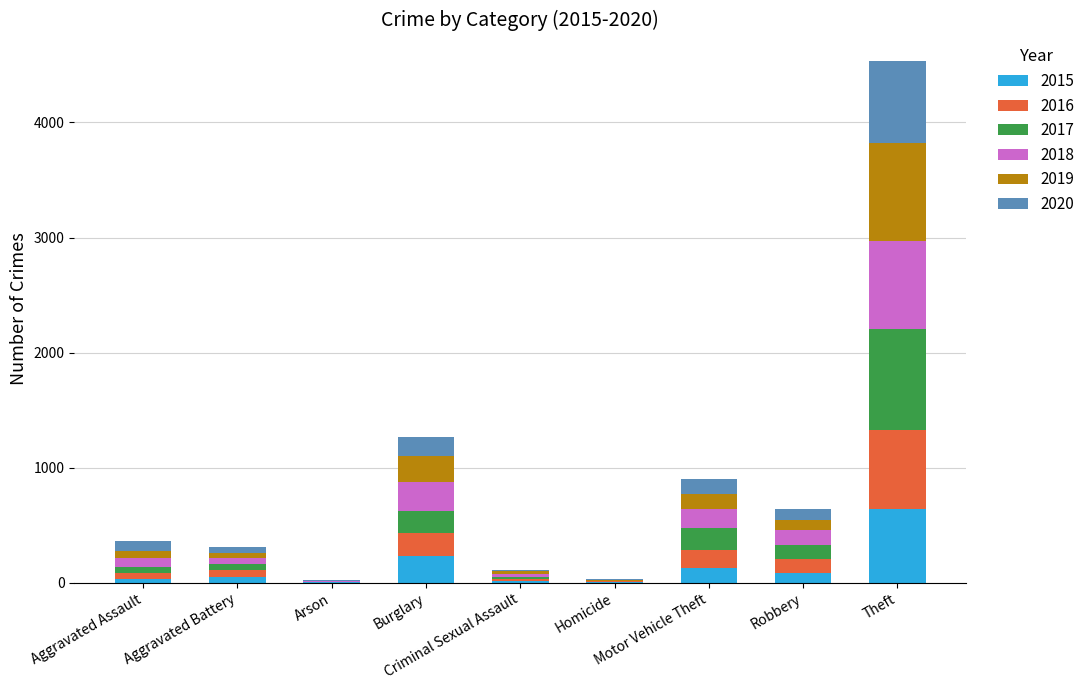

Which series changed the most between Aggravated Assault and Motor Vehicle Theft?

2017